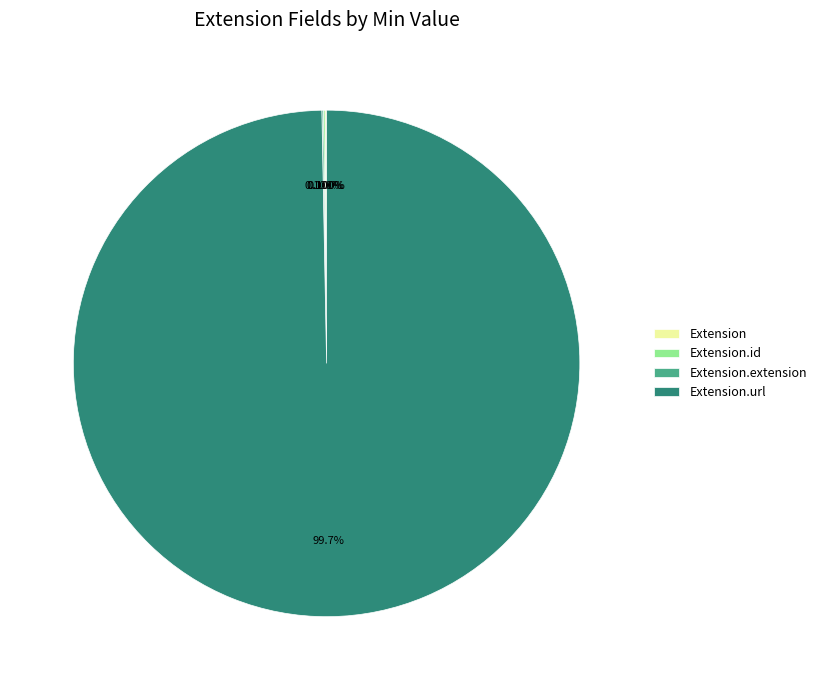

Does any single category account for the majority?

Yes